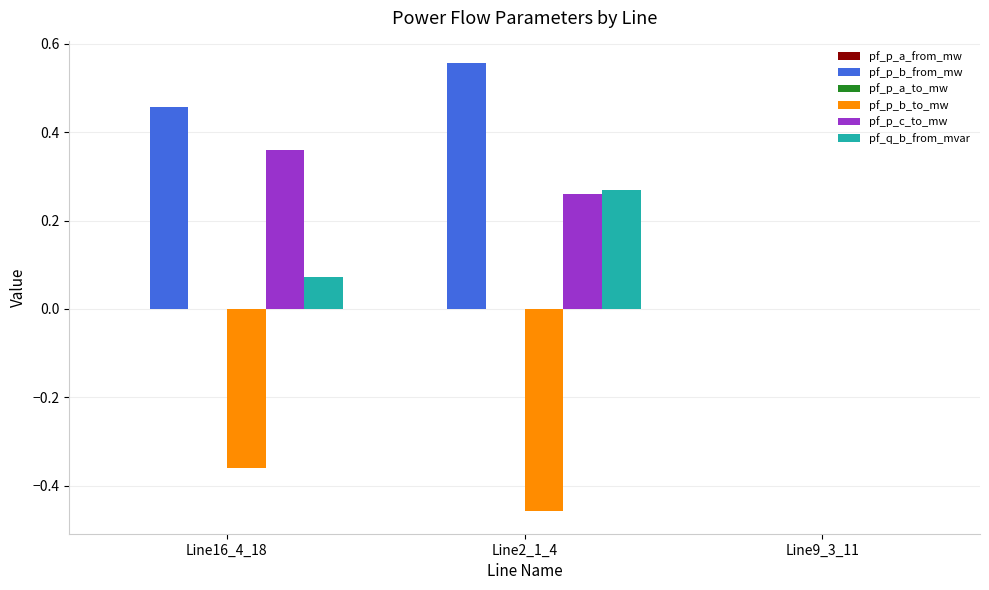

Which series changed the most between Line16_4_18 and Line9_3_11?

pf_p_b_from_mw